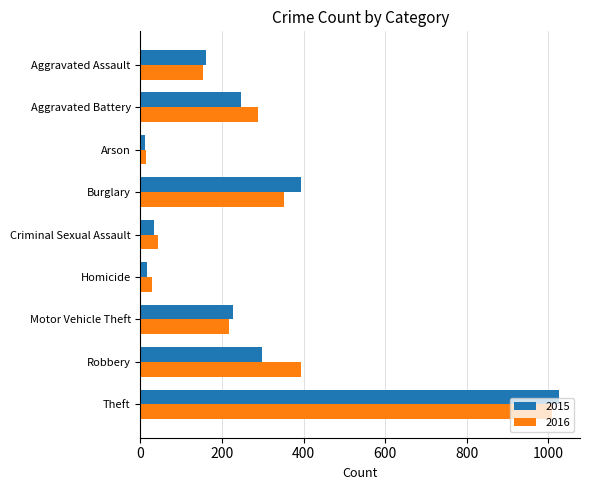

Is the value of 2015 at Robbery greater than the value of 2016 at Motor Vehicle Theft?

Yes